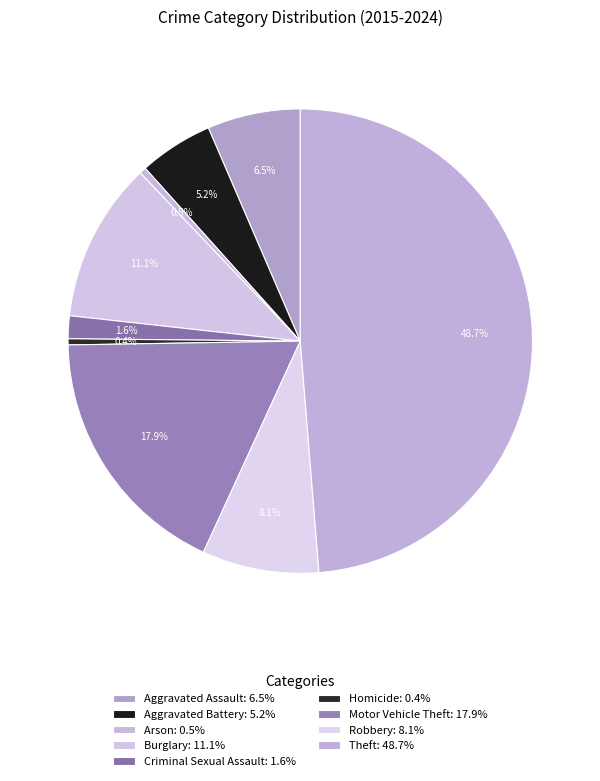

Count the number of slices in the pie.

9